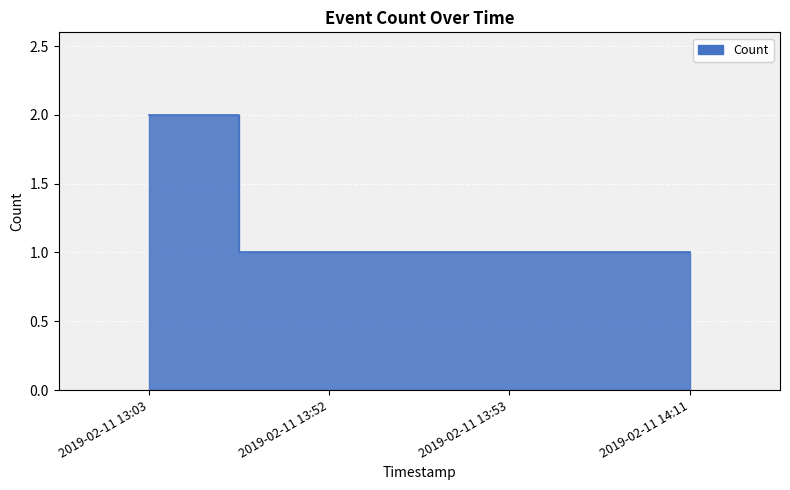

List the labels in order of value, smallest first.

2019-02-11 13:52, 2019-02-11 13:53, 2019-02-11 14:11, 2019-02-11 13:03